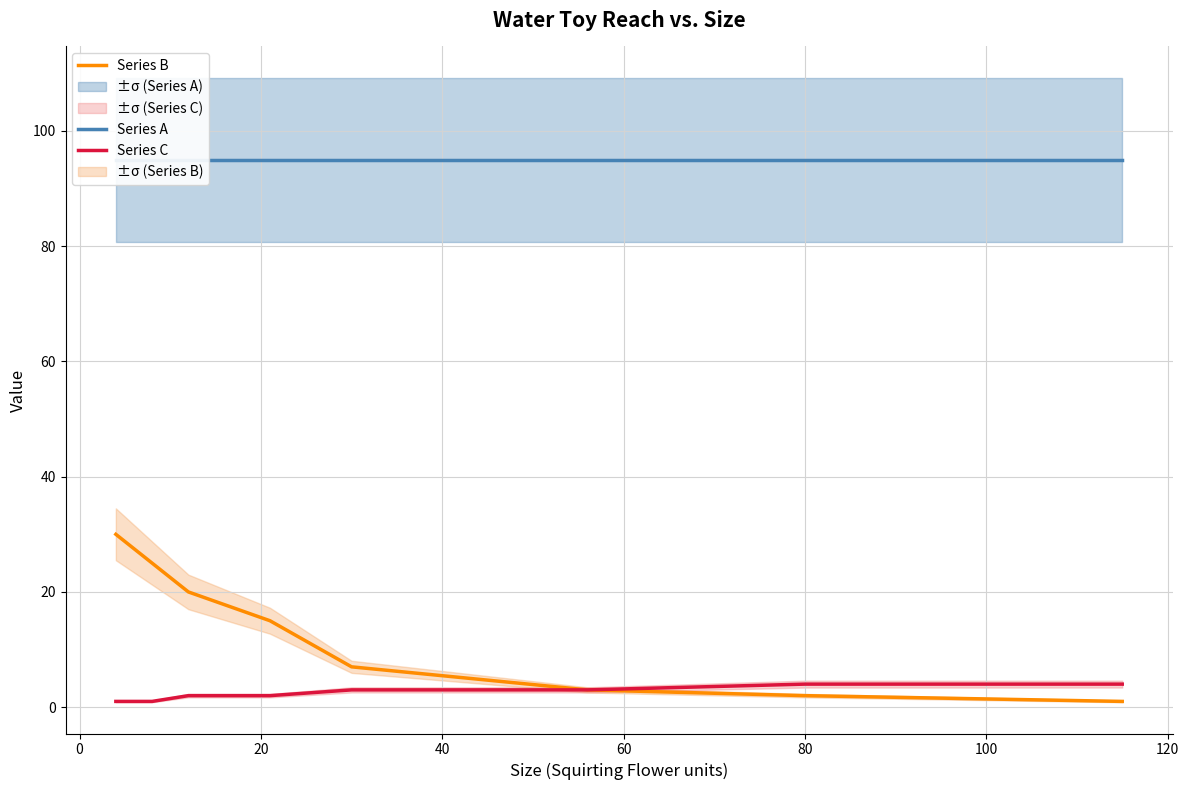

At which label is Series C closest to 2?

20